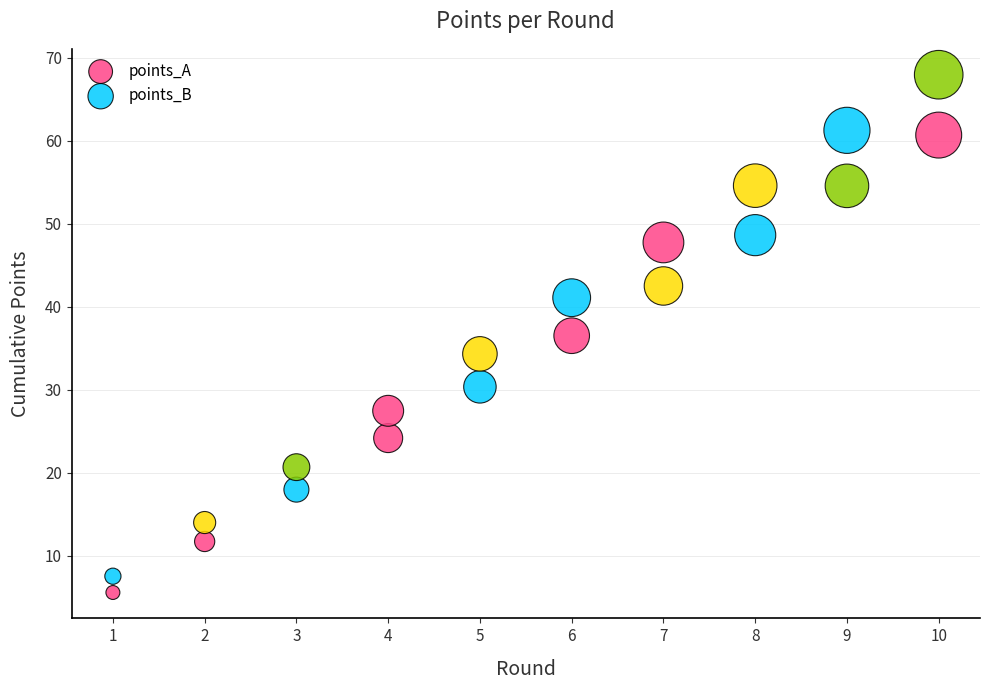

In the points_A series, what Y value is closest to 33?

30.4